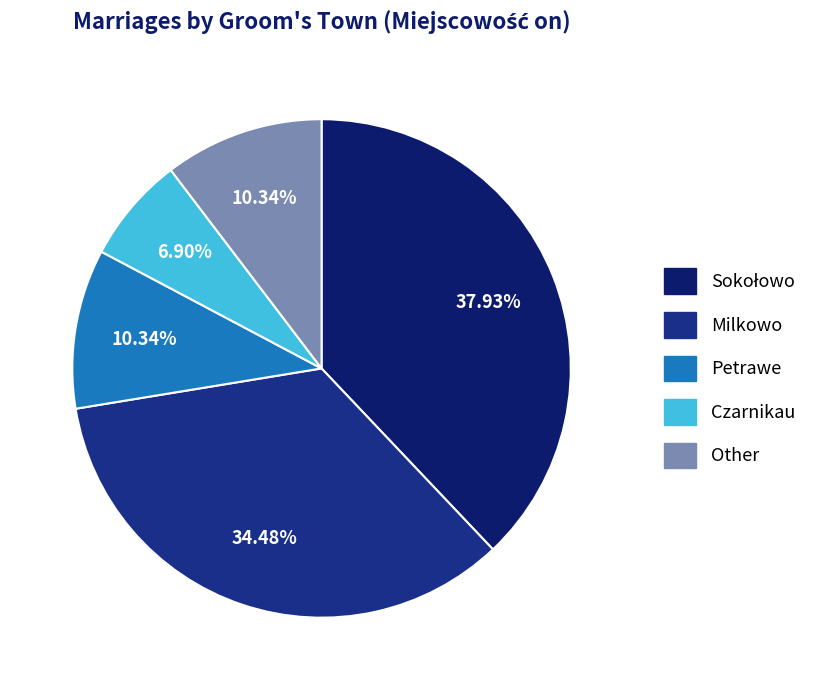

Between Milkowo and Petrawe, which is larger?

Milkowo